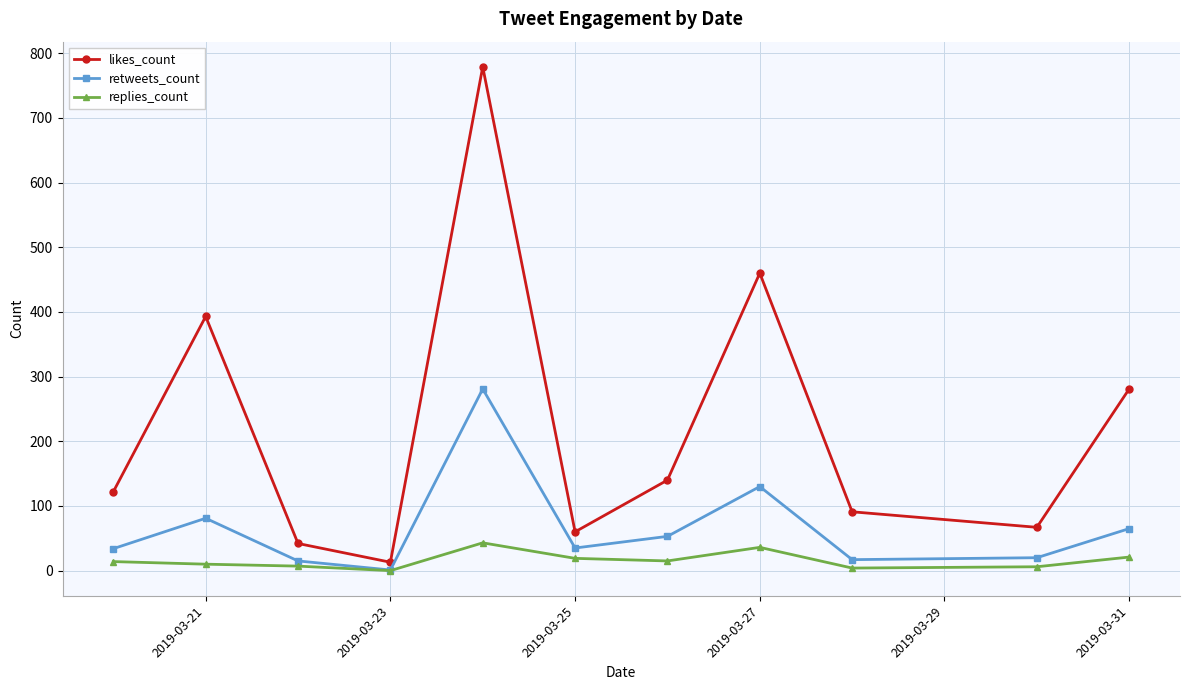

What is the highest value of the replies_count series?

43